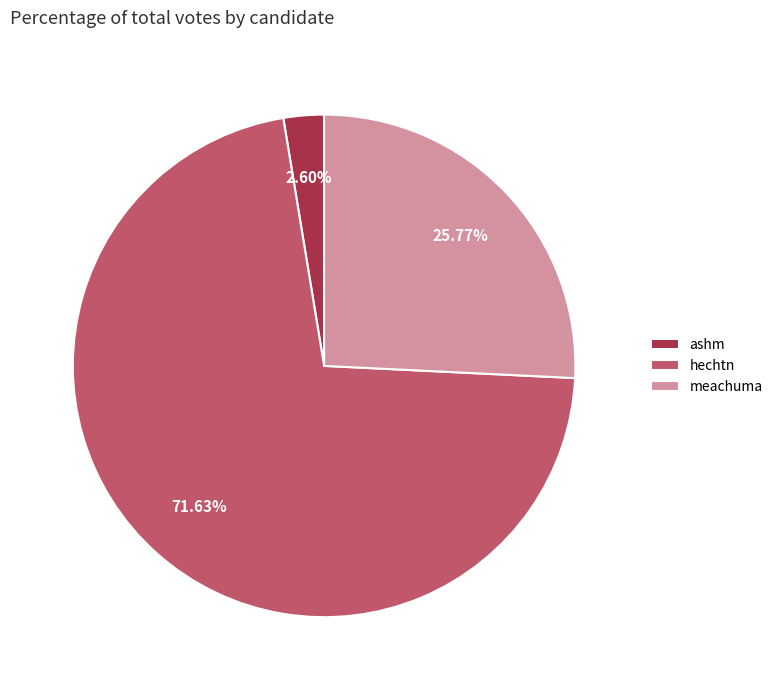

True or false: meachuma accounts for 26% of the total.

True